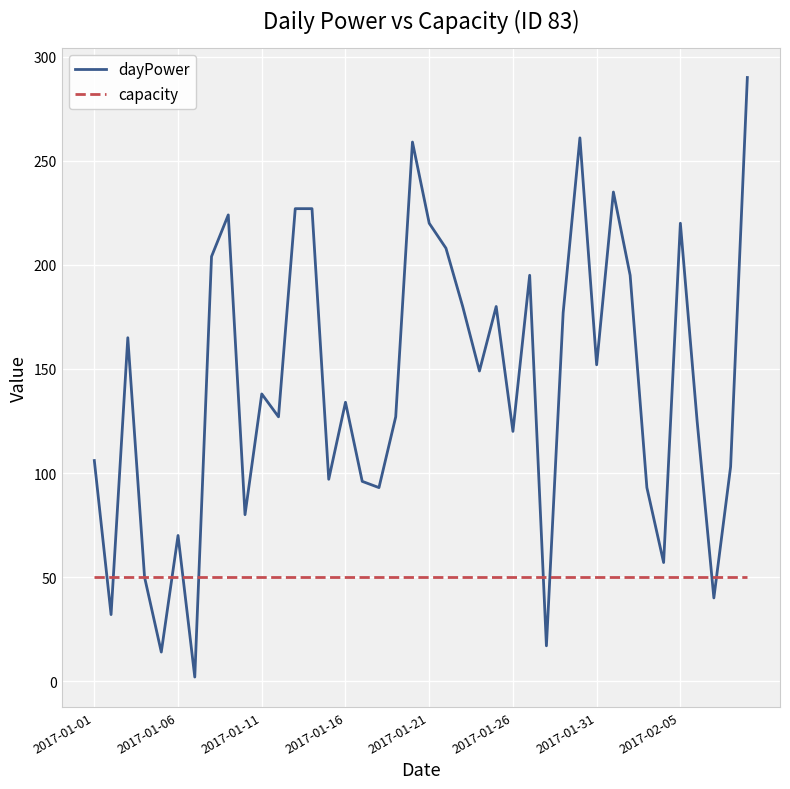

Rank the series by their average value, from highest to lowest.

dayPower, capacity